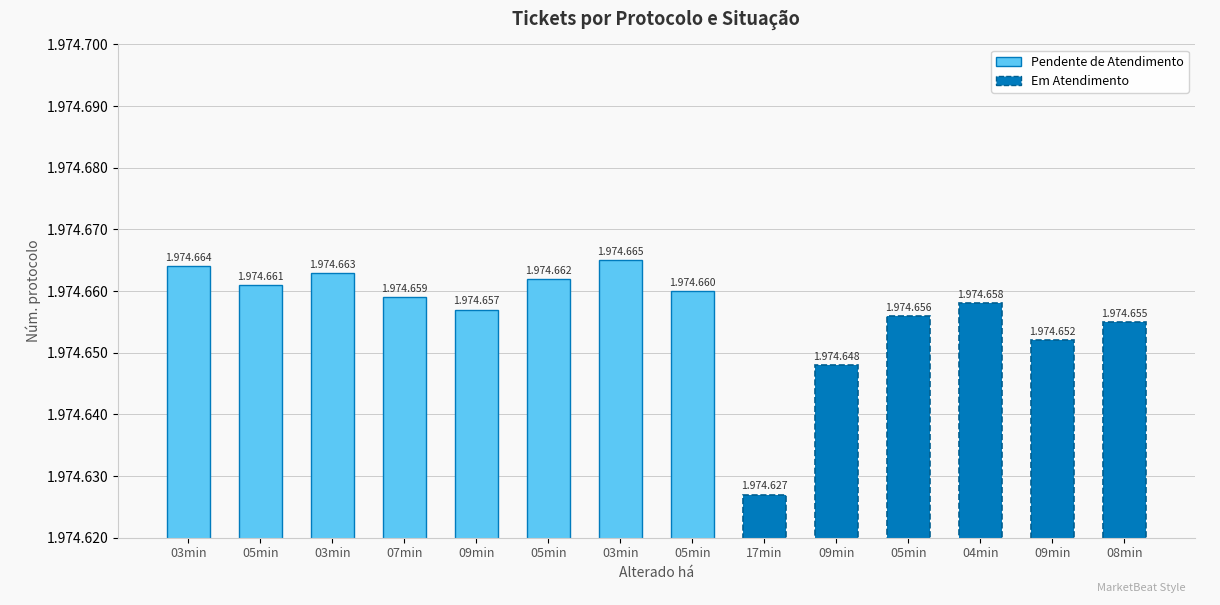

What is the smallest value displayed?

1974627